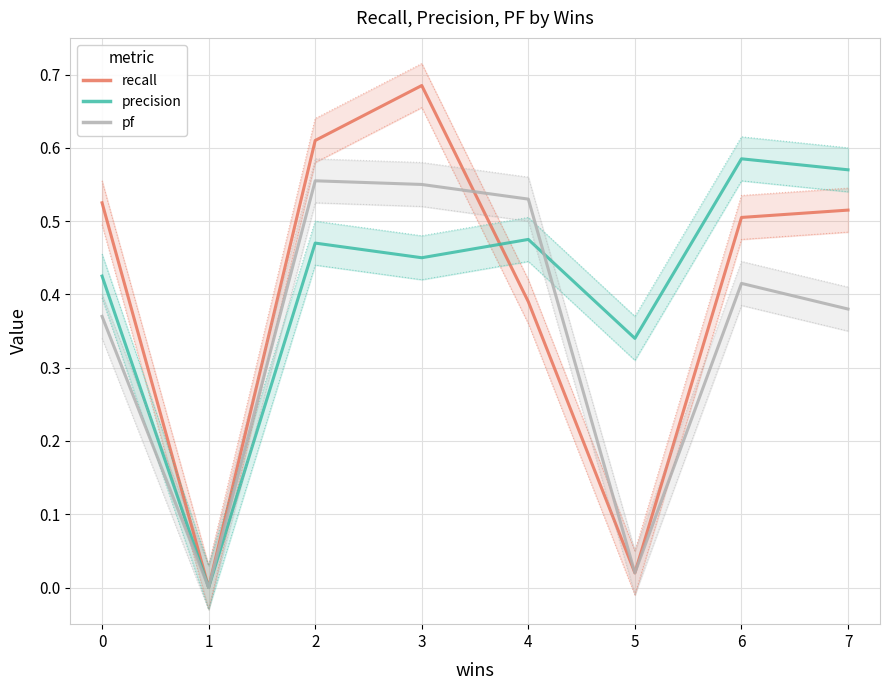

What is the difference between the maximum and minimum values in the recall series?

0.7